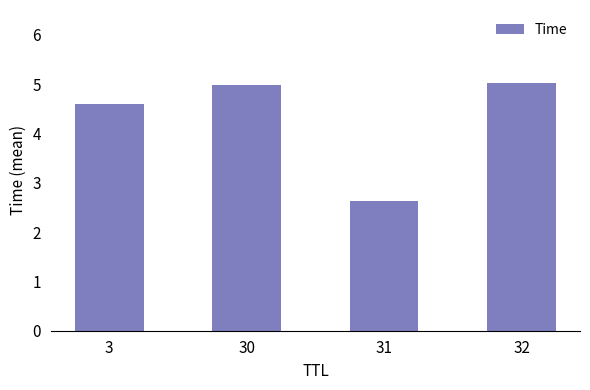

Reading left to right, transcribe all the data shown in this chart.

3=4.6	30=5.0	31=2.6	32=5.0